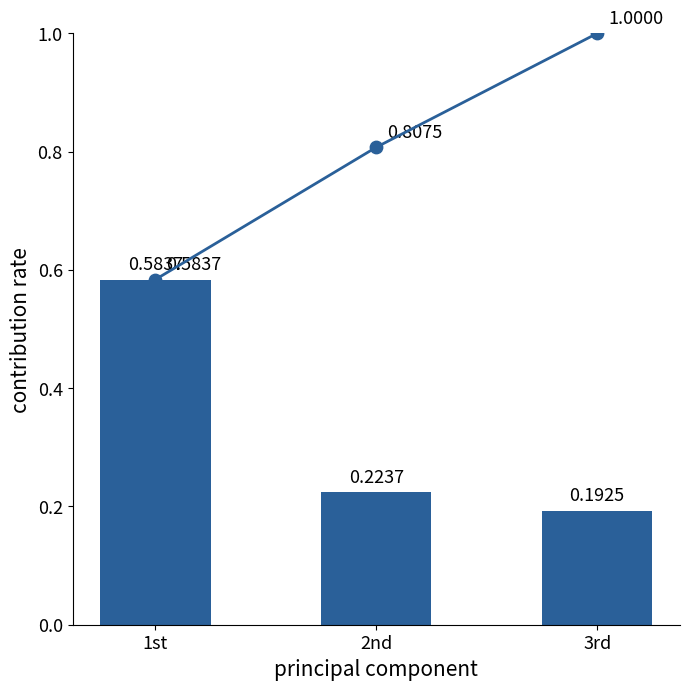

Is the value of cumulative contribution at 3rd greater than the value of individual contribution at 1st?

Yes